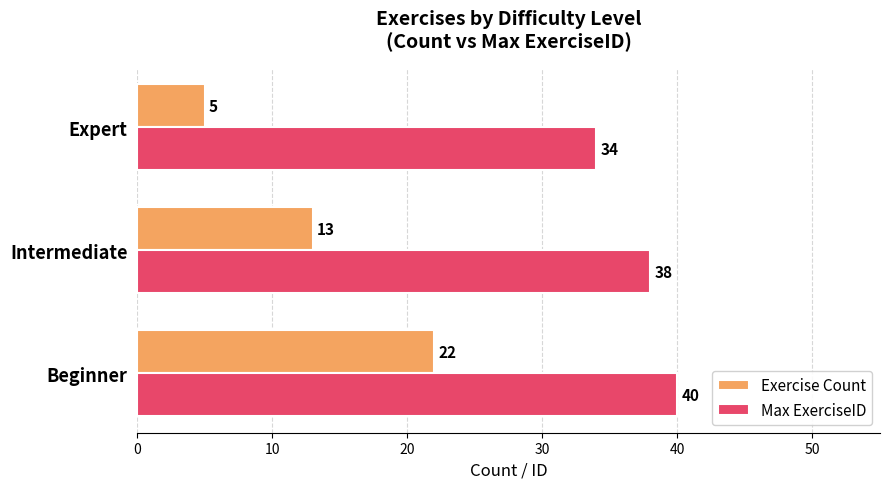

List the labels in order of Exercise Count value, smallest first.

Expert, Intermediate, Beginner